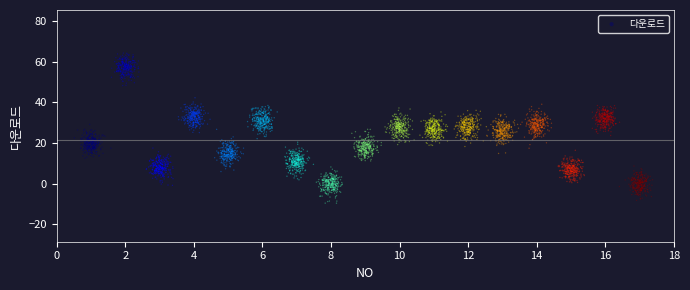

What is the range of X values (max minus min)?

13.9